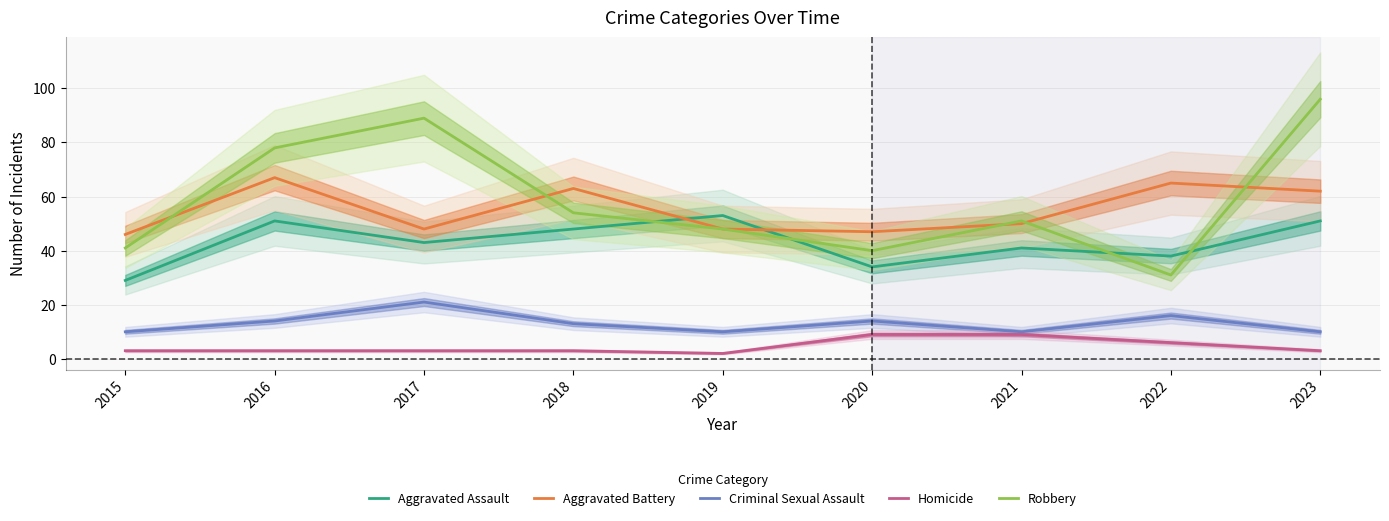

At which category is the sum across all series the highest?

2023